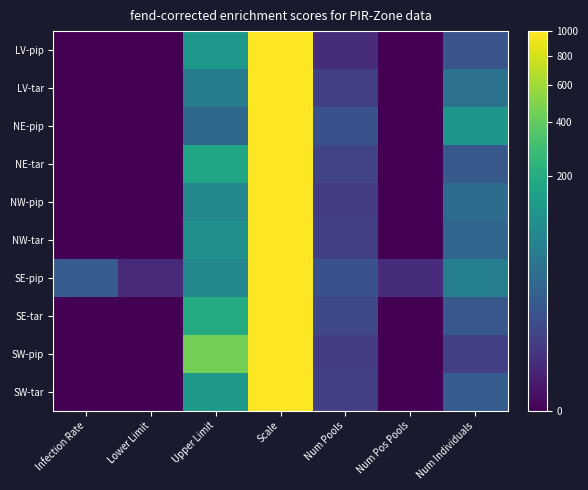

Which series has the largest total across all categories?

SW-pip